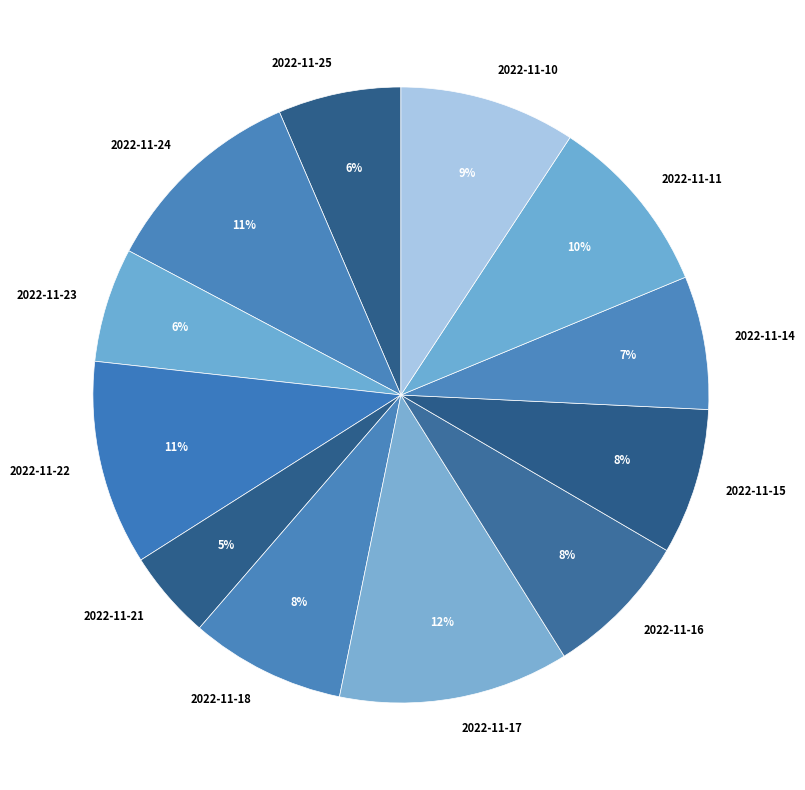

To the nearest percent, what percentage of the pie is 2022-11-18?

8%